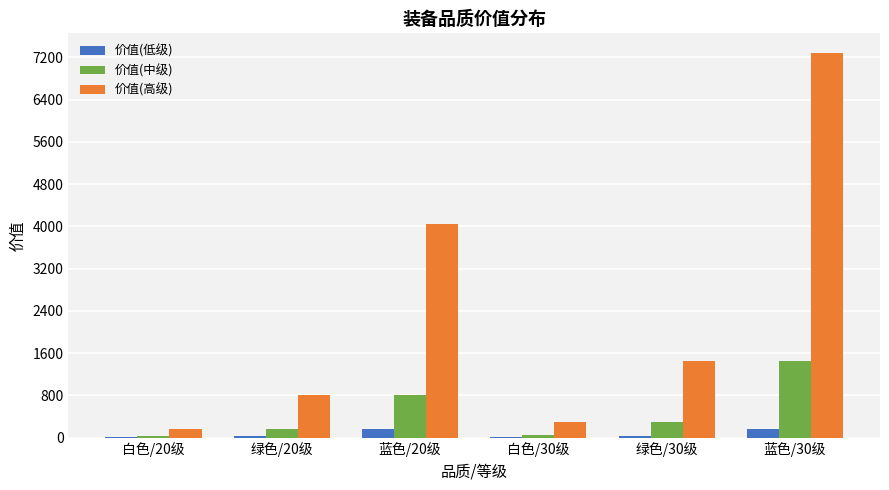

Where is 价值(高级) nearest to the value 3726?

蓝色/20级